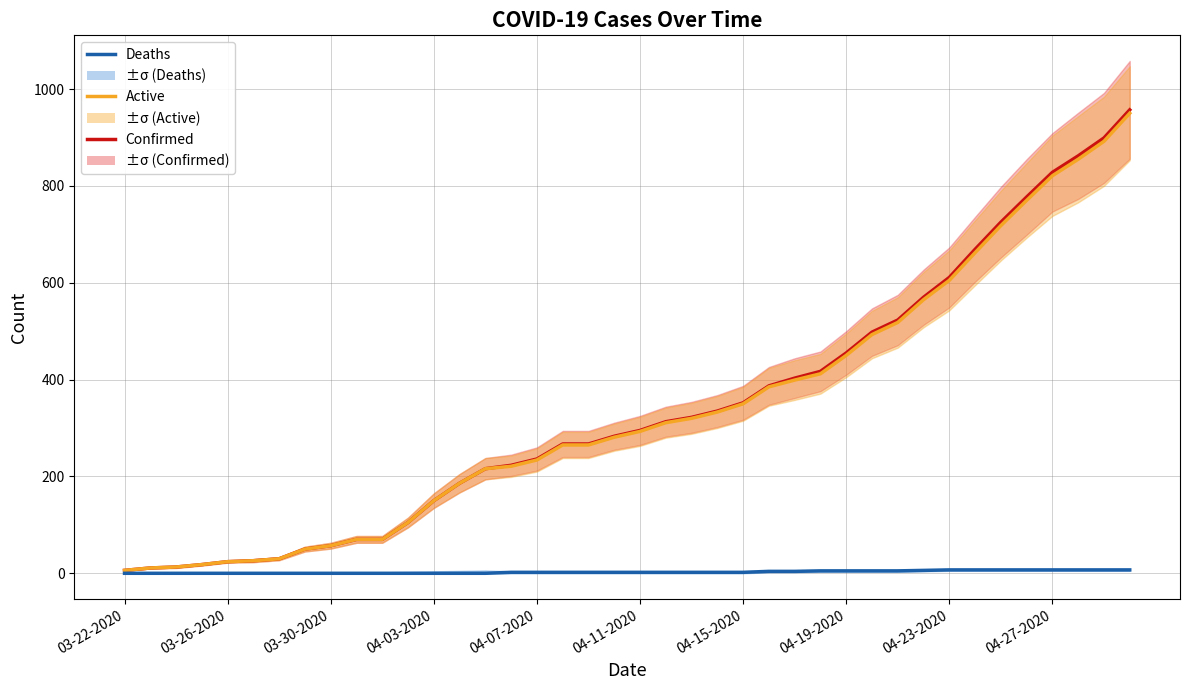

The value of Deaths at 04-27-2020 is 10. True or false?

False